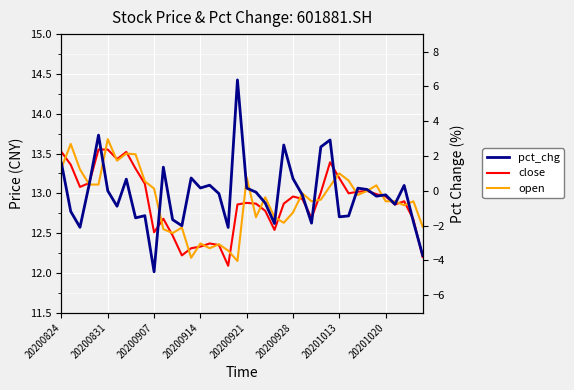

What is the difference between the maximum and minimum values in the close series?

1.5